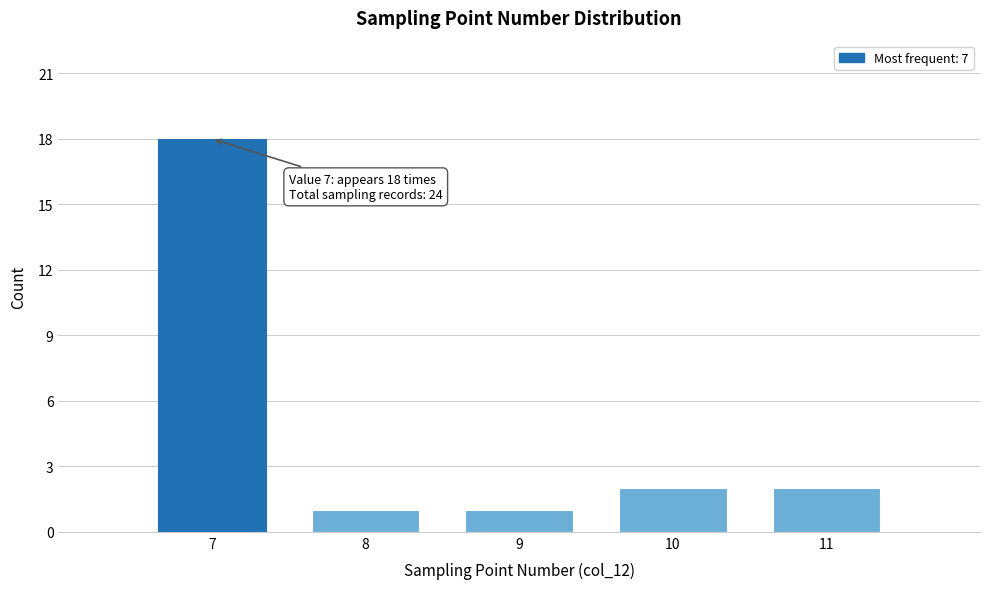

Reading left to right, extract all data points from this chart.

7=18	8=1	9=1	10=2	11=2